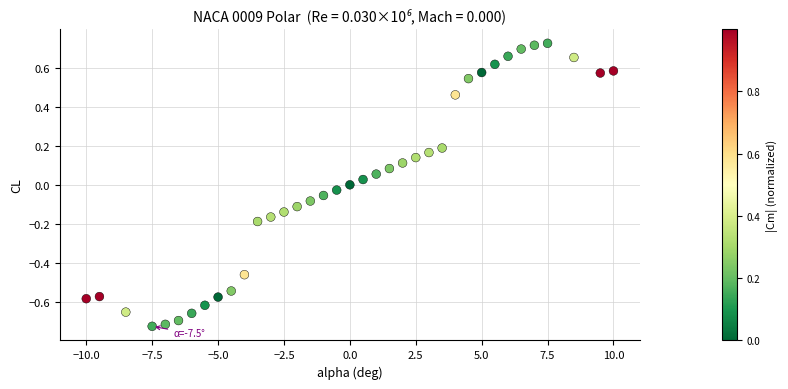

What is the range of Y values (max minus min)?

1.5